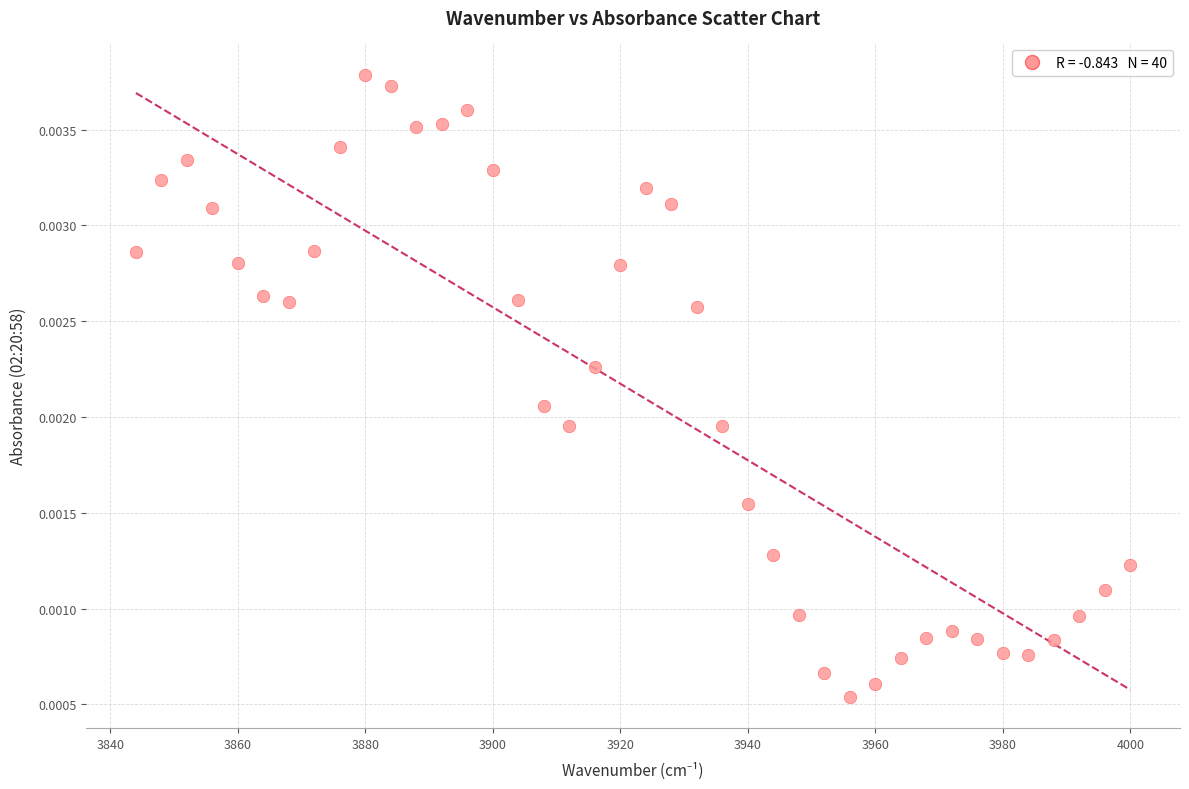

What is the range of X values (max minus min)?

156.0